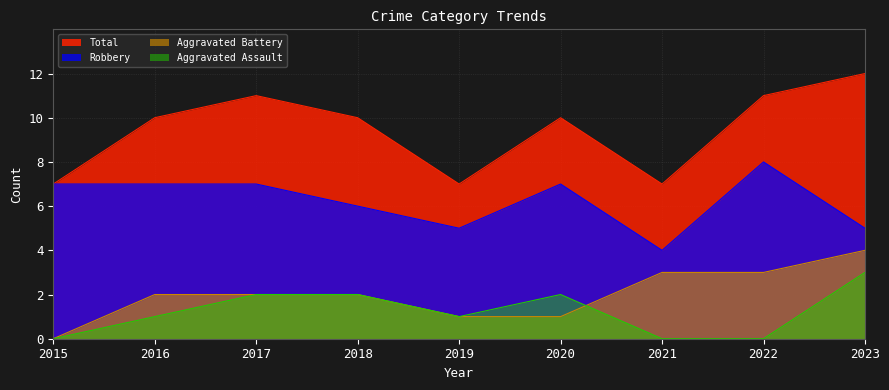

True or false: Robbery has a value of 6 at 2018.

True